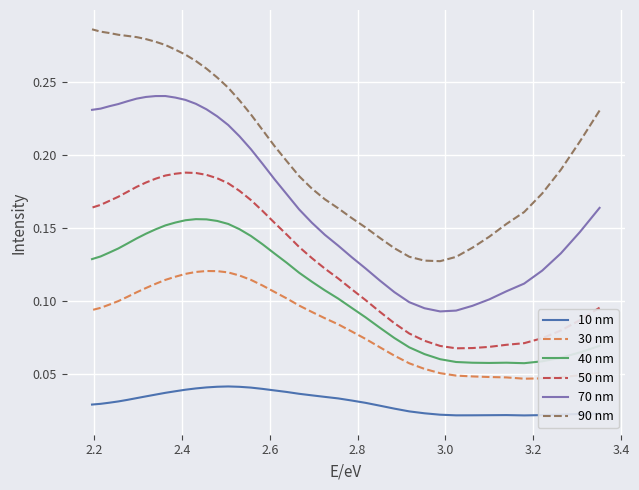

What is the value of the 70 nm point at the 37th from the left?

0.2